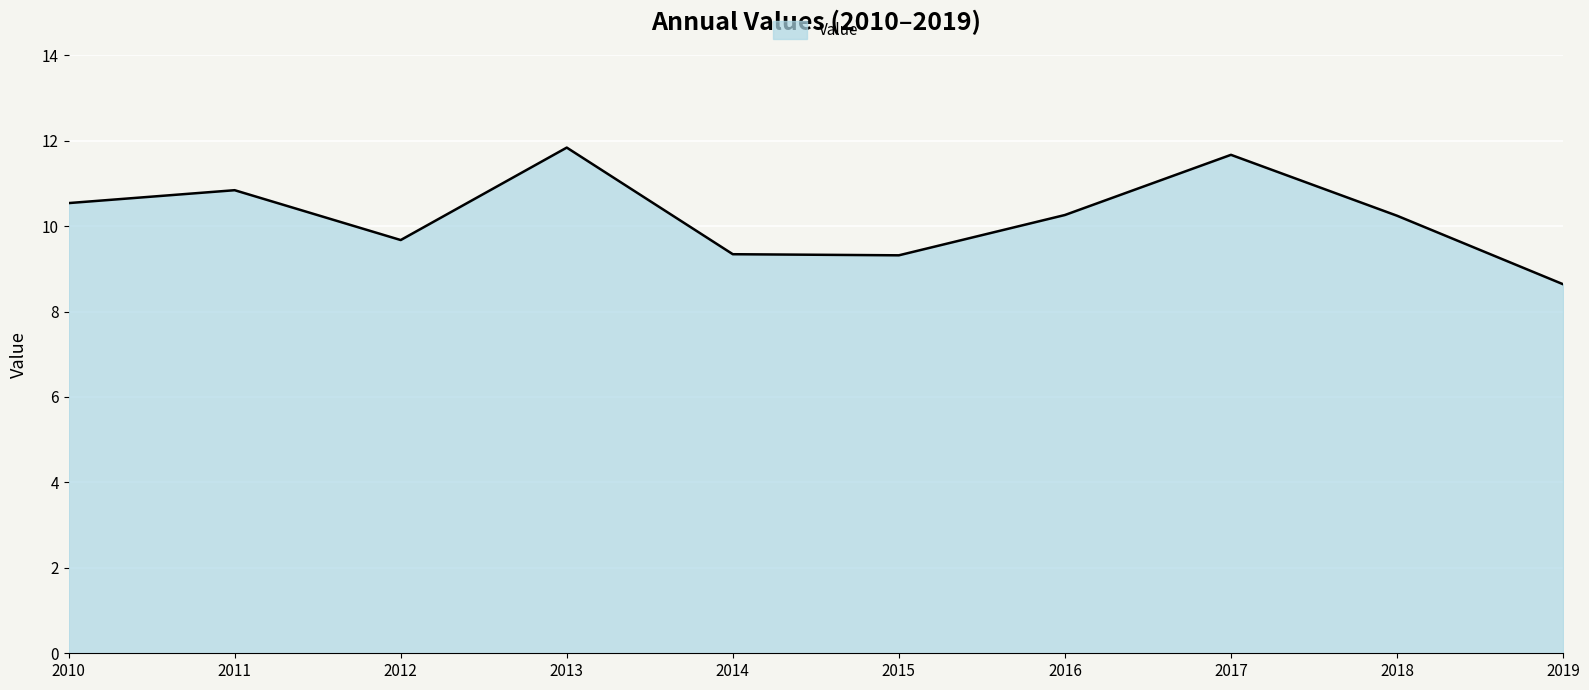

Where does the data first go above 10?

2010